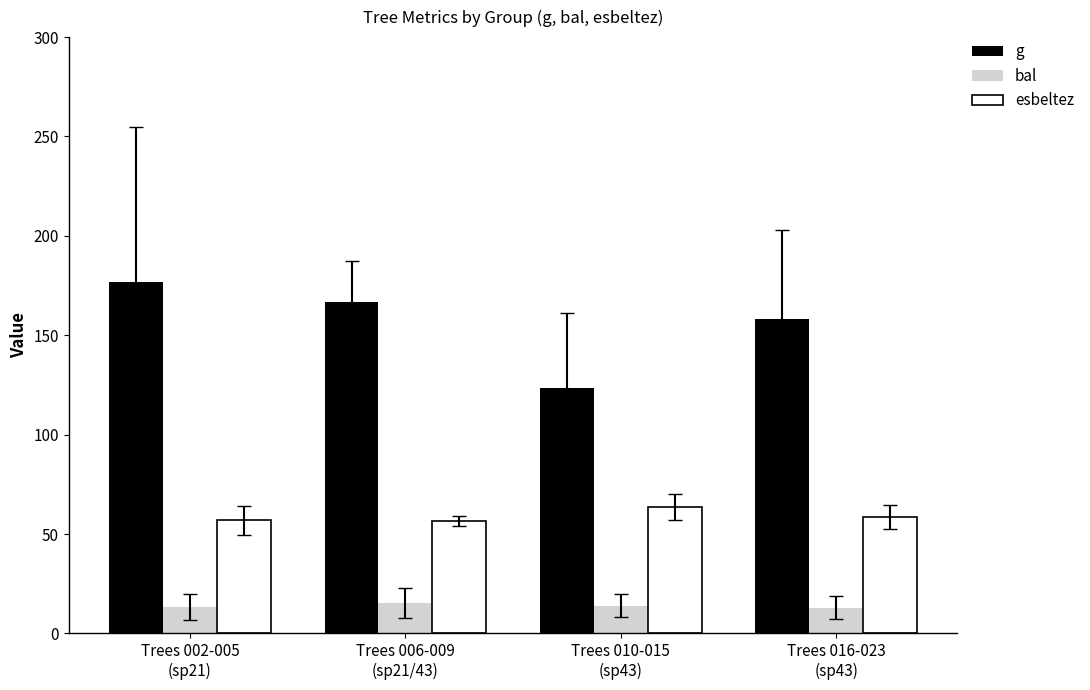

What is the difference between the second highest and second lowest values in the g series?

8.6